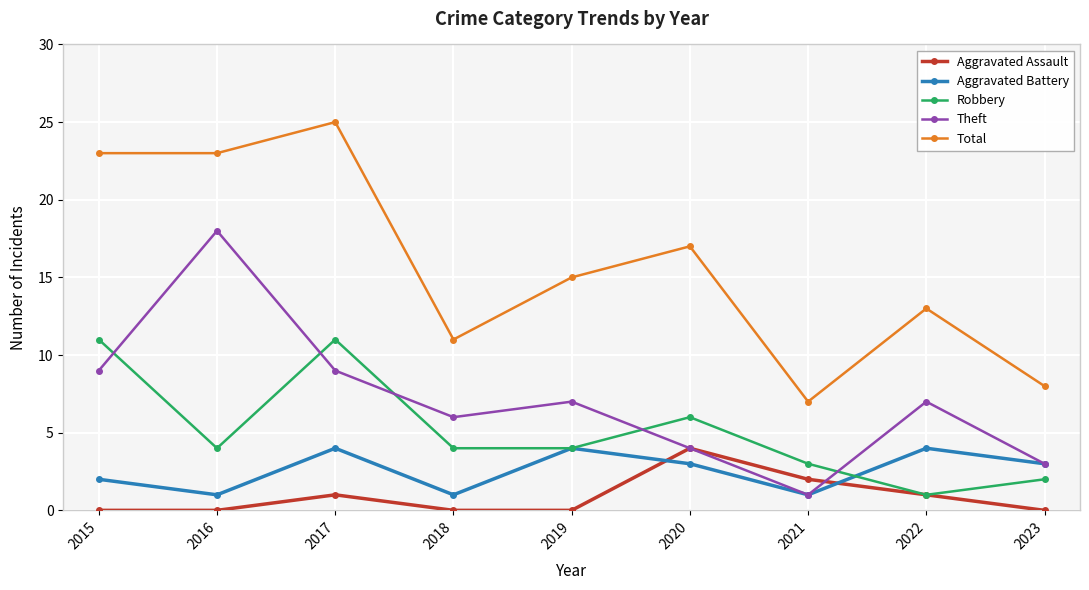

At which label is Aggravated Assault closest to 2?

2021